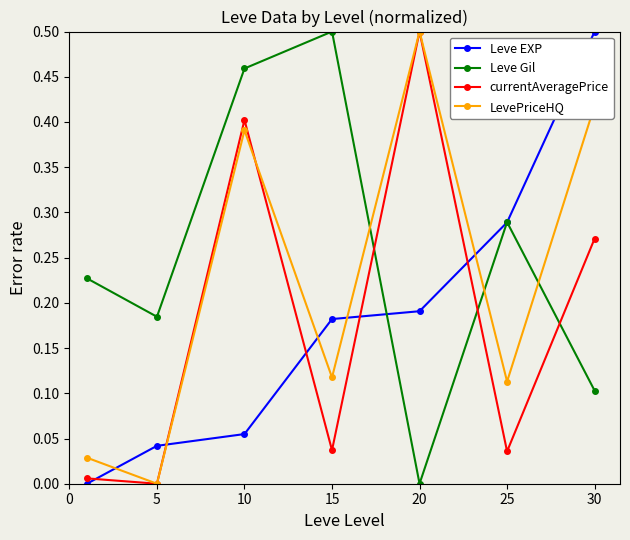

In Leve Gil, how many points are lower than both neighbors (excluding endpoints)?

2